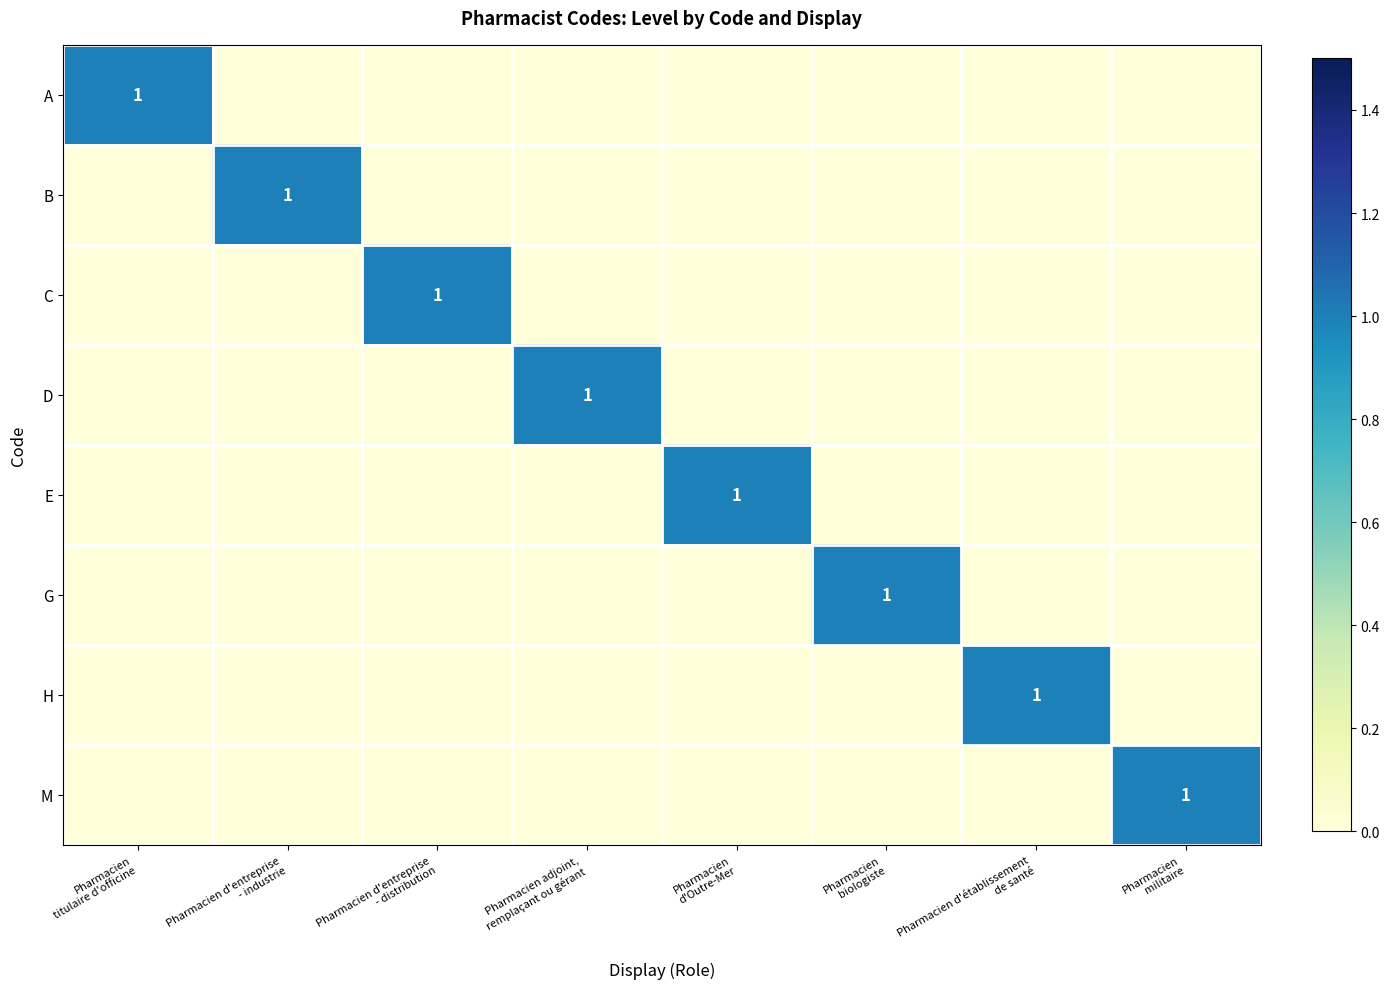

What is the difference between the maximum and second lowest values in the D series?

1